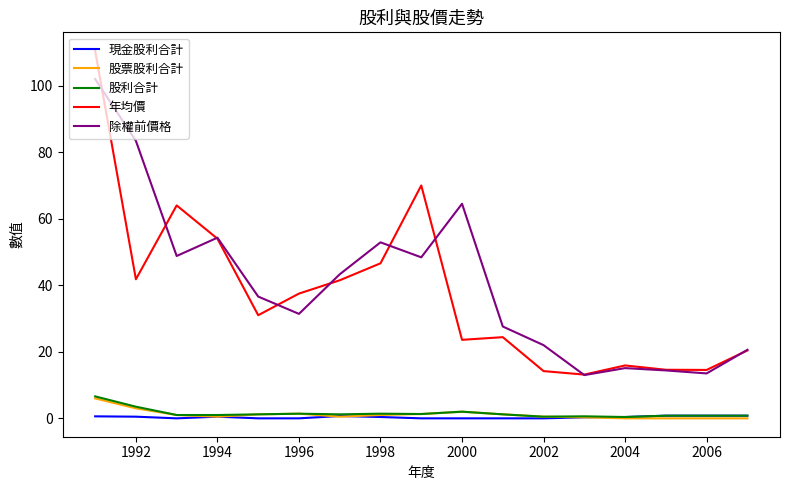

Which series has the largest total across all categories?

除權前價格